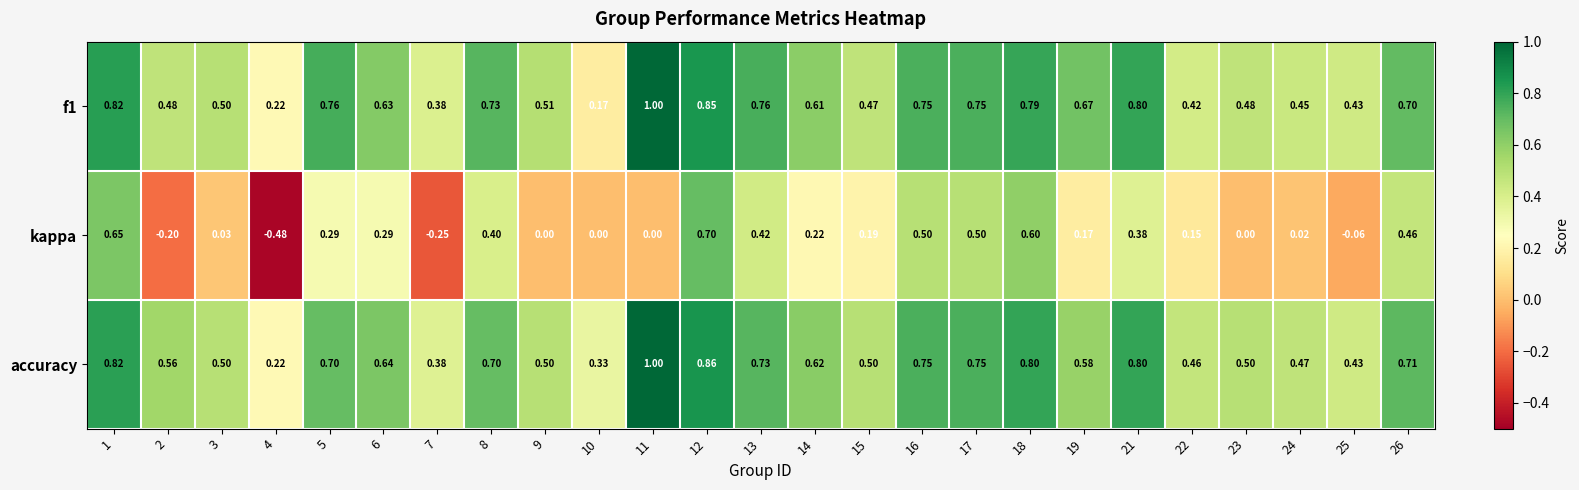

Is the value of kappa at 9 greater than the value of accuracy at 19?

No